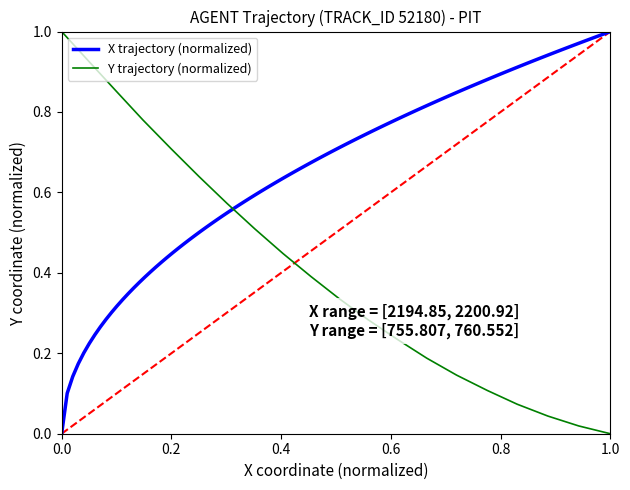

Is this an area chart (filled region under the line)?

No